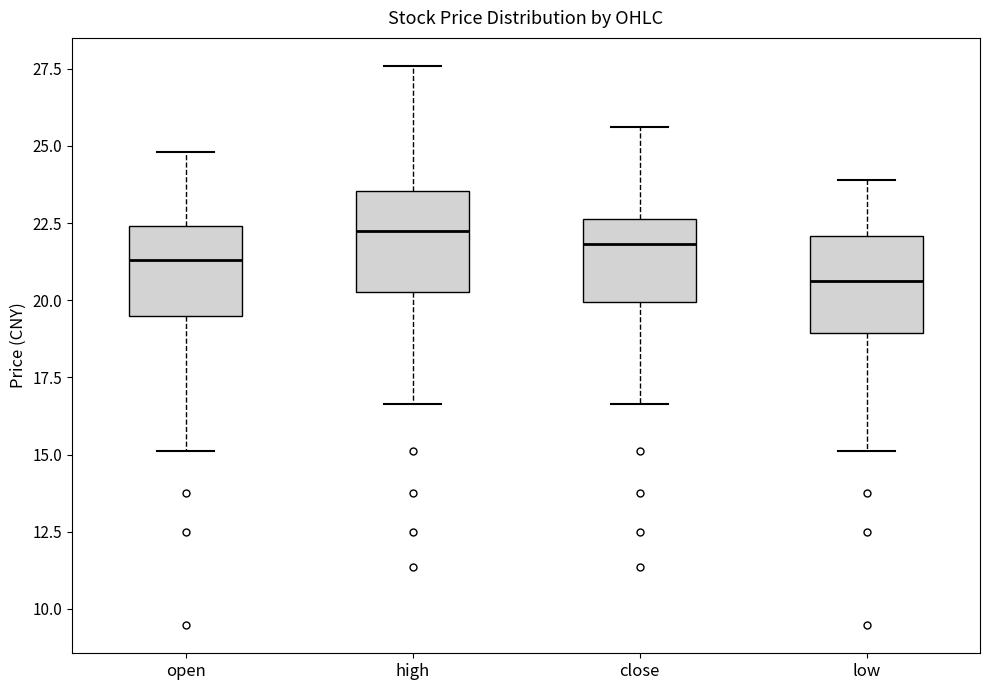

Reading left to right, transcribe this box plot: for each box, give where its median line is, the range the box spans, and where its two whiskers end, as read against the y-axis. The values are not printed on the chart, so give them approximately, as read against the axis.

open: median 21.5, box 19.5 to 22.5, whiskers 15.0 to 25.0
high: median 22.0, box 20.5 to 23.5, whiskers 16.5 to 27.5
close: median 22.0, box 20.0 to 22.5, whiskers 16.5 to 25.5
low: median 20.5, box 19.0 to 22.0, whiskers 15.0 to 24.0